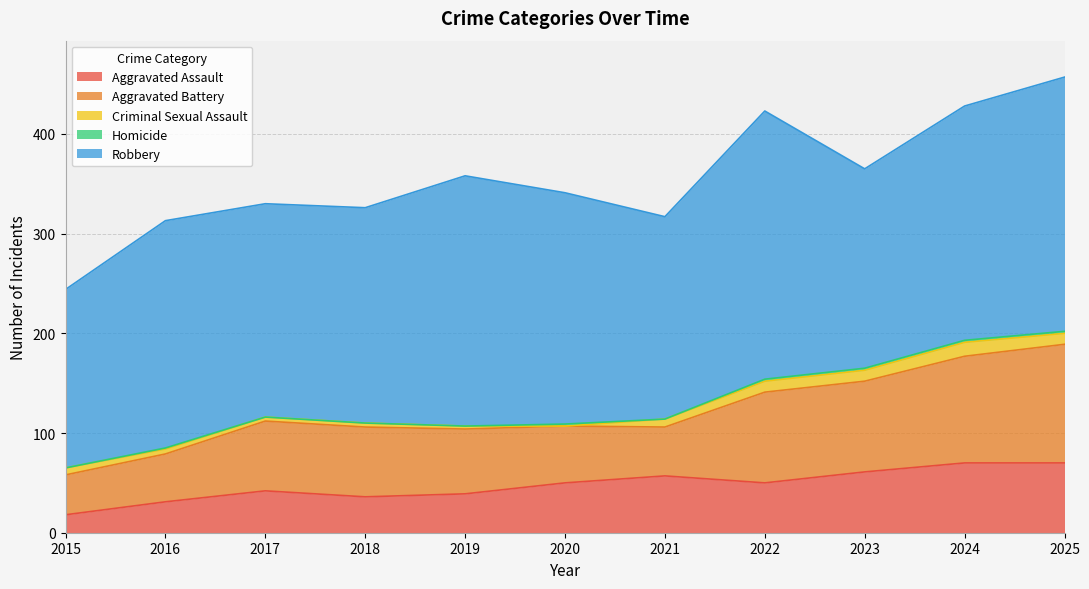

True or false: Aggravated Assault and Homicide intersect in this chart.

False